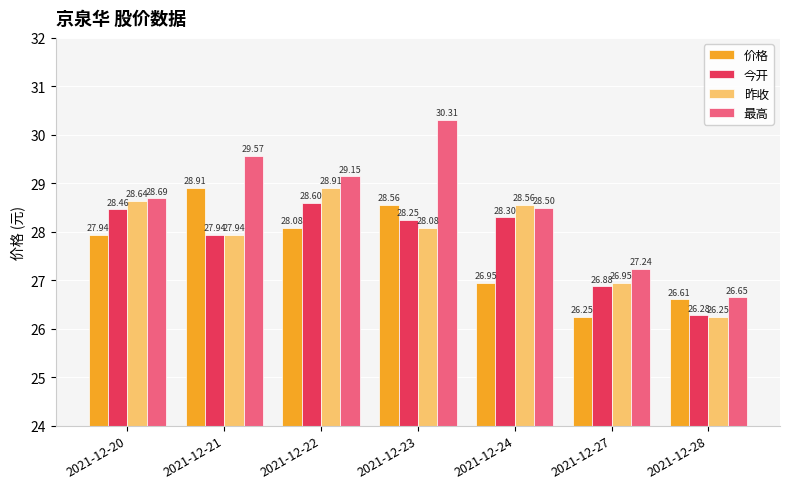

Rank the categories by 最高 value from lowest to highest.

2021-12-28, 2021-12-27, 2021-12-24, 2021-12-20, 2021-12-22, 2021-12-21, 2021-12-23